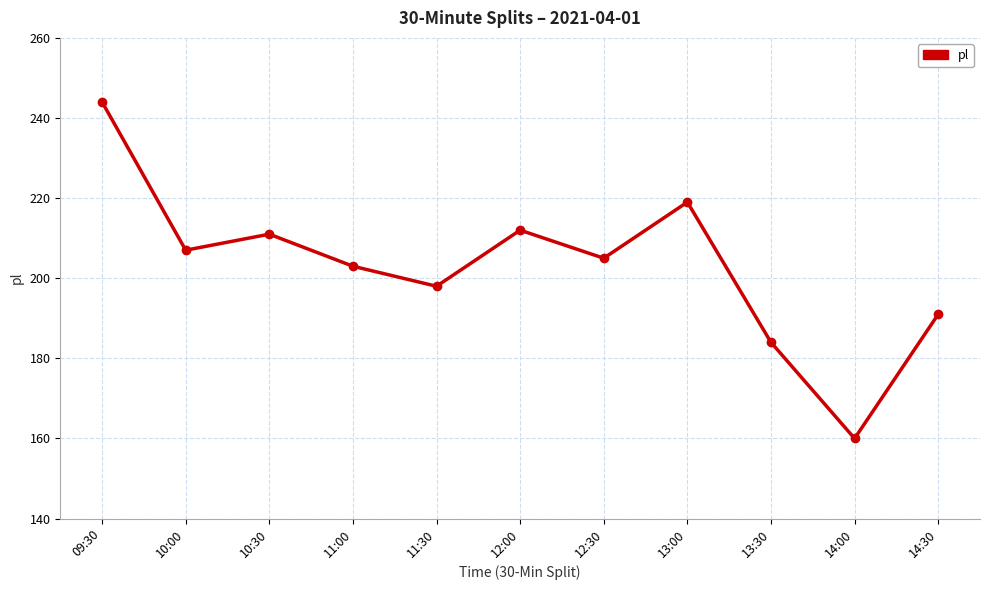

Reading left to right, extract all data points from this chart.

244	207	211	203	198	212	205	219	184	160	191